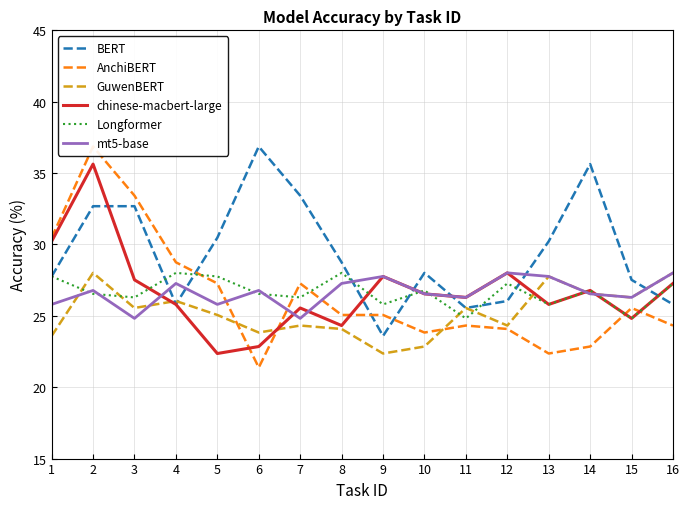

How many intersections are there between AnchiBERT and mt5-base?

3